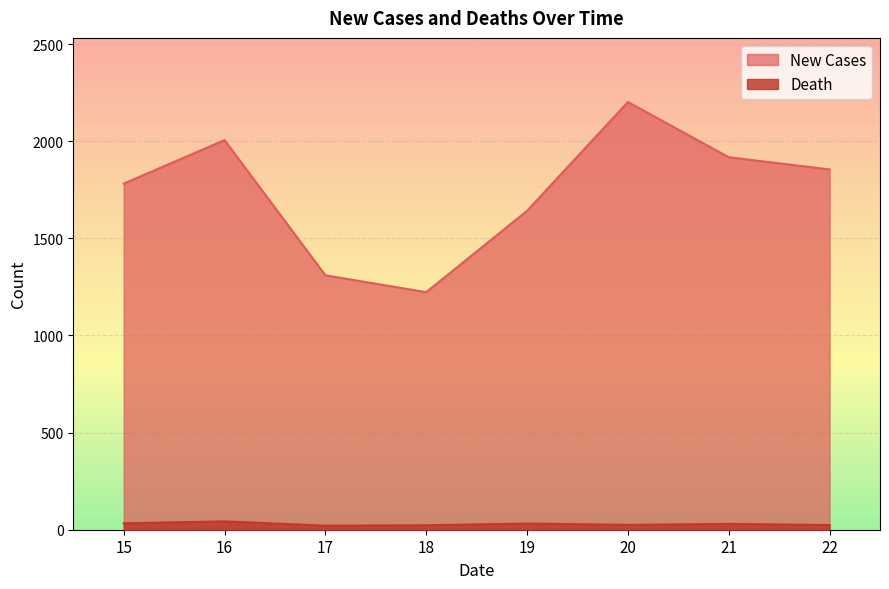

Which has a higher value, 15 or 19?

15